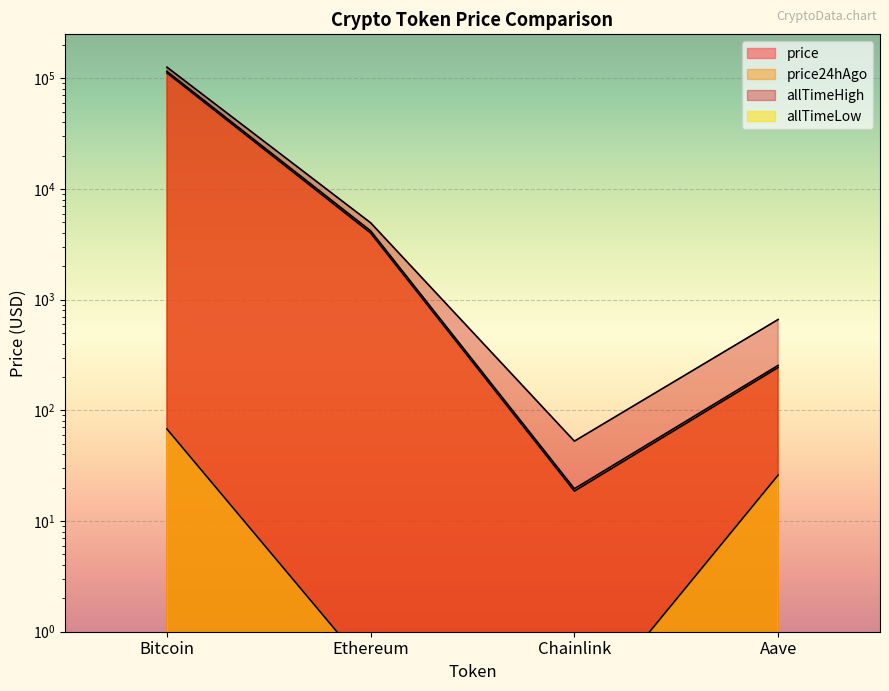

What is the difference between the highest and lowest values at Aave?

635.7